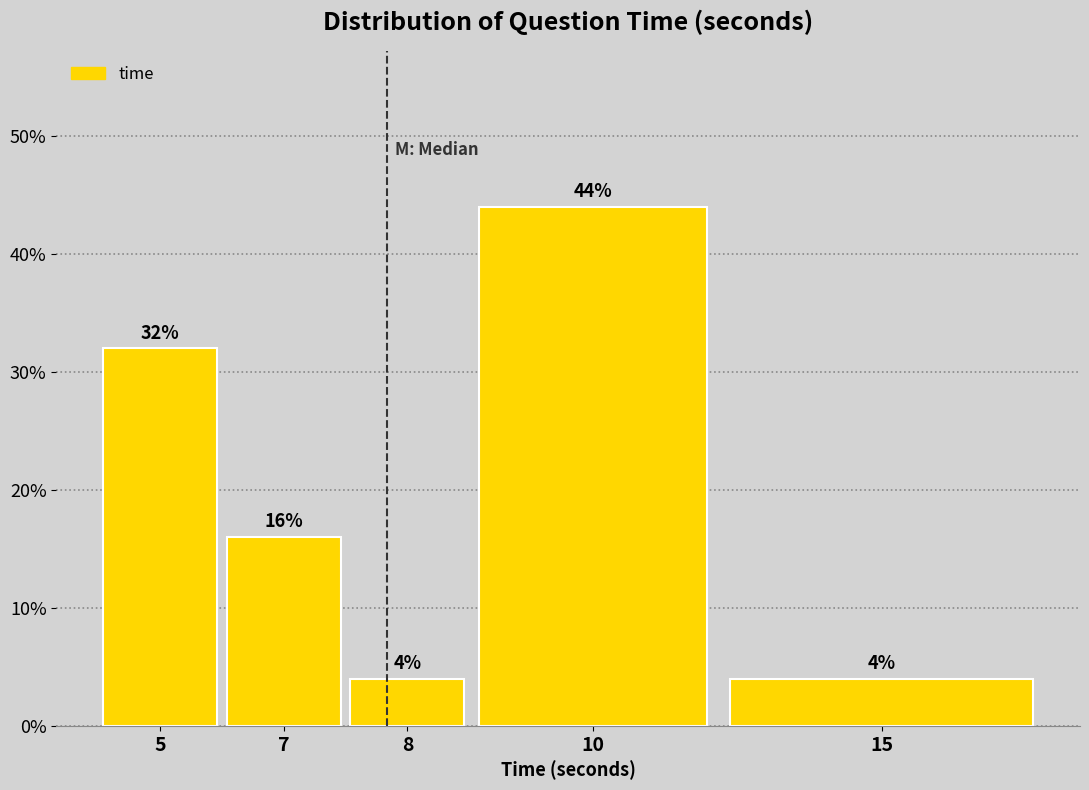

Reading left to right, transcribe all the data shown in this chart.

5=32	7=16	8=4	10=44	15=4